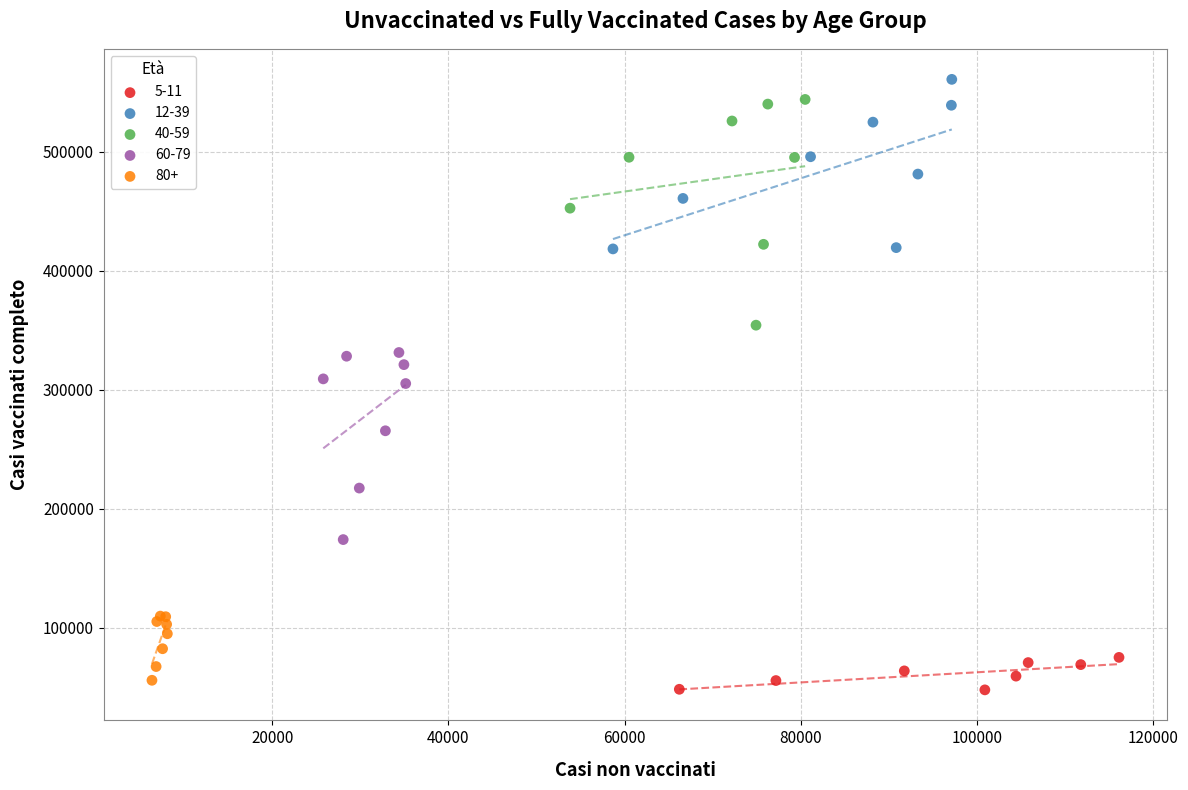

Which series reaches the minimum Y coordinate?

5-11